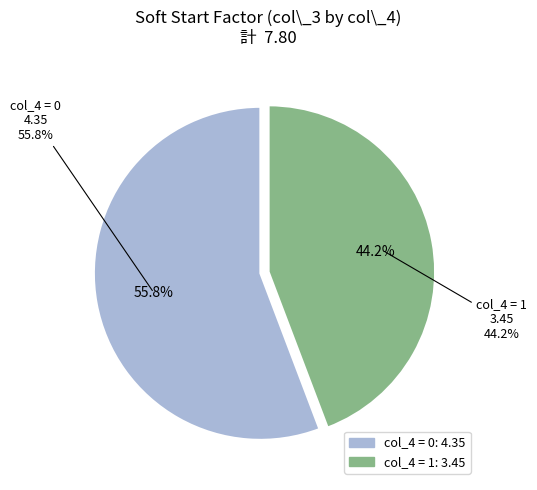

Is it true that 2 is 18% of the pie?

False